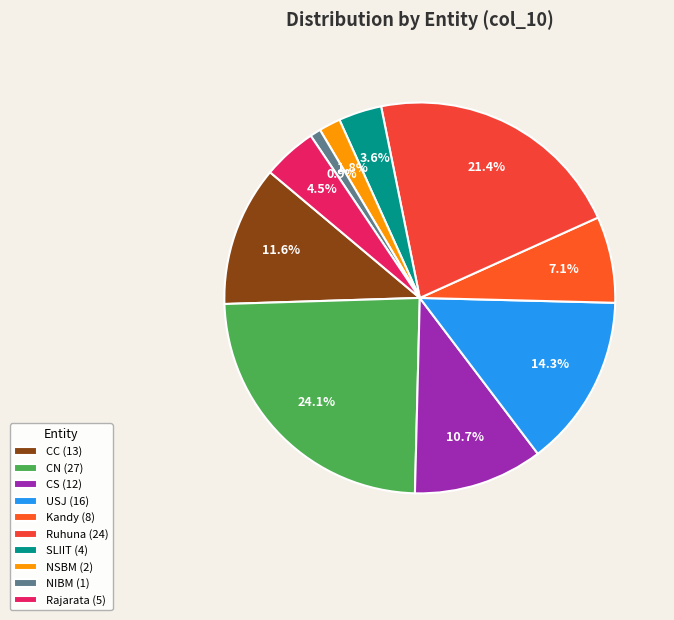

Rank the categories by value from highest to lowest.

CN, Ruhuna, USJ, CC, CS, Kandy, Rajarata, SLIIT, NSBM, NIBM